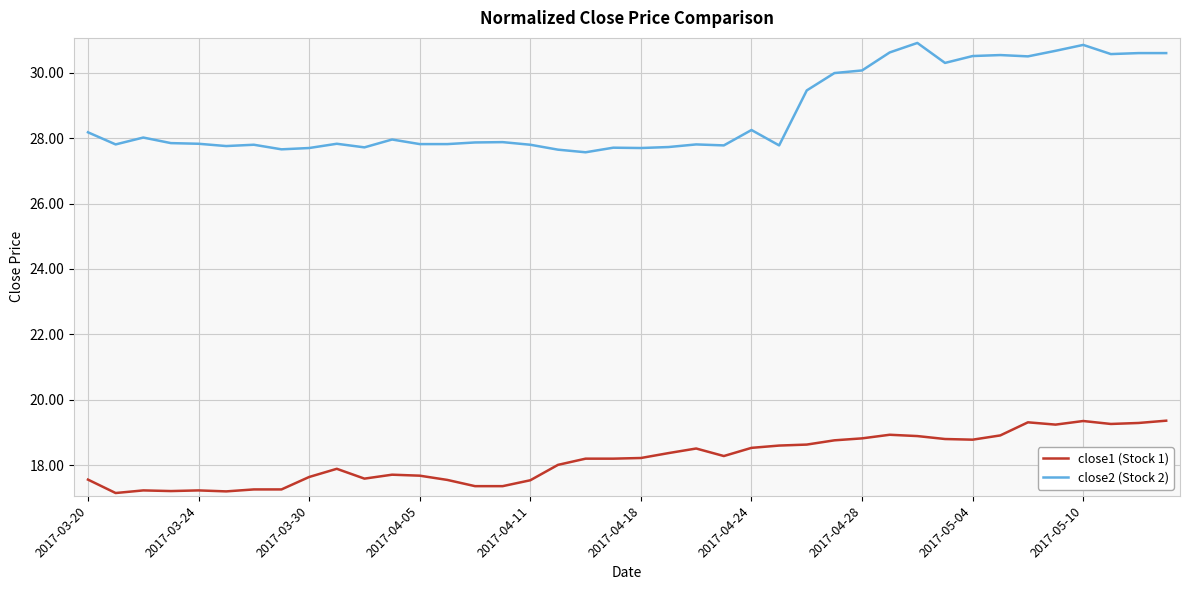

True or false: close2 (Stock 2) has more than 2 interior local peaks.

True